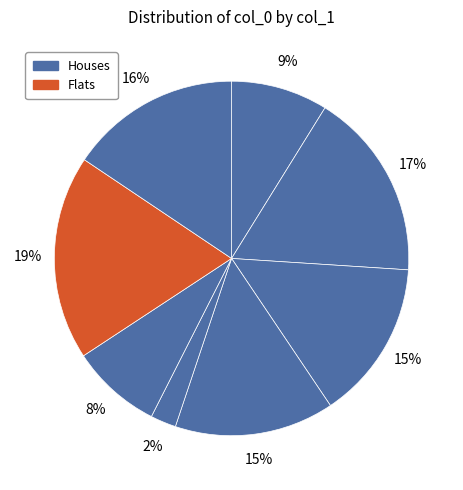

Count the number of slices in the pie.

8